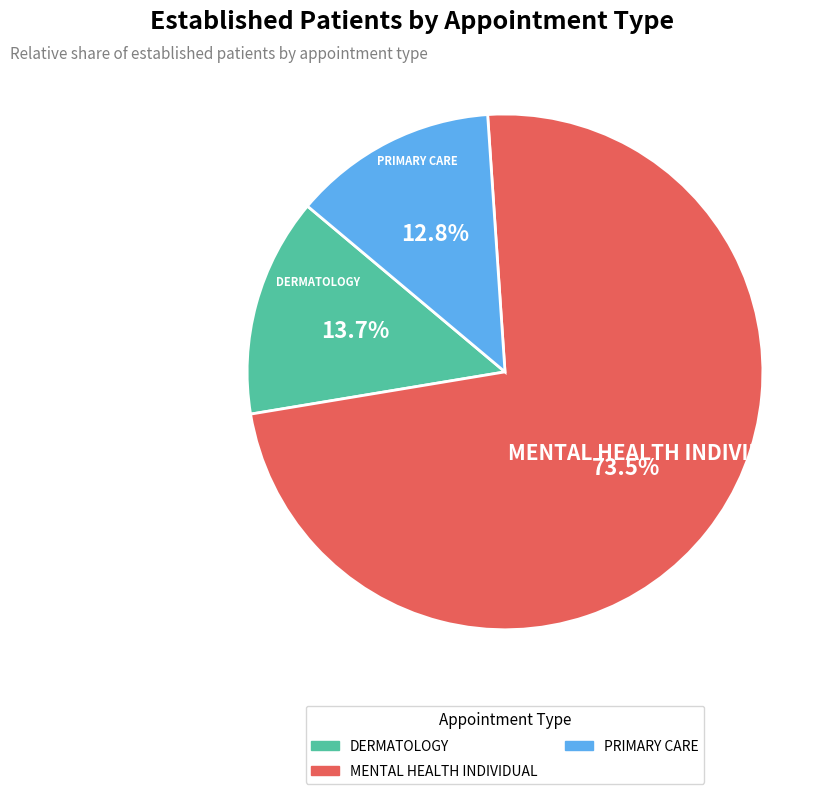

Is there a majority slice in this chart?

Yes